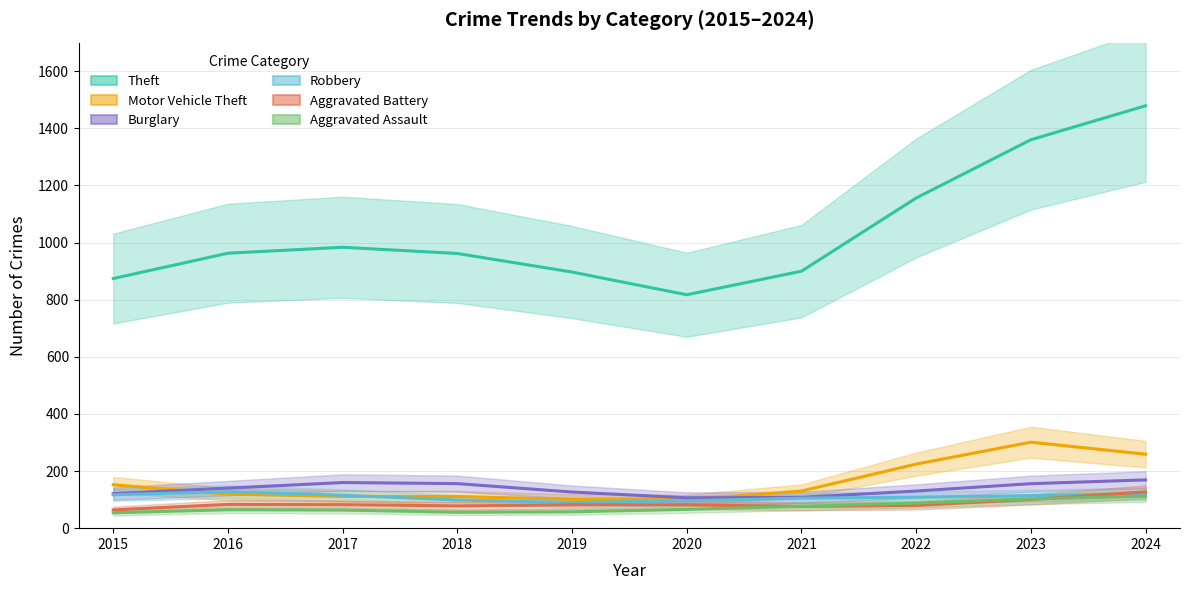

Which category has the lowest value across all series?

2015